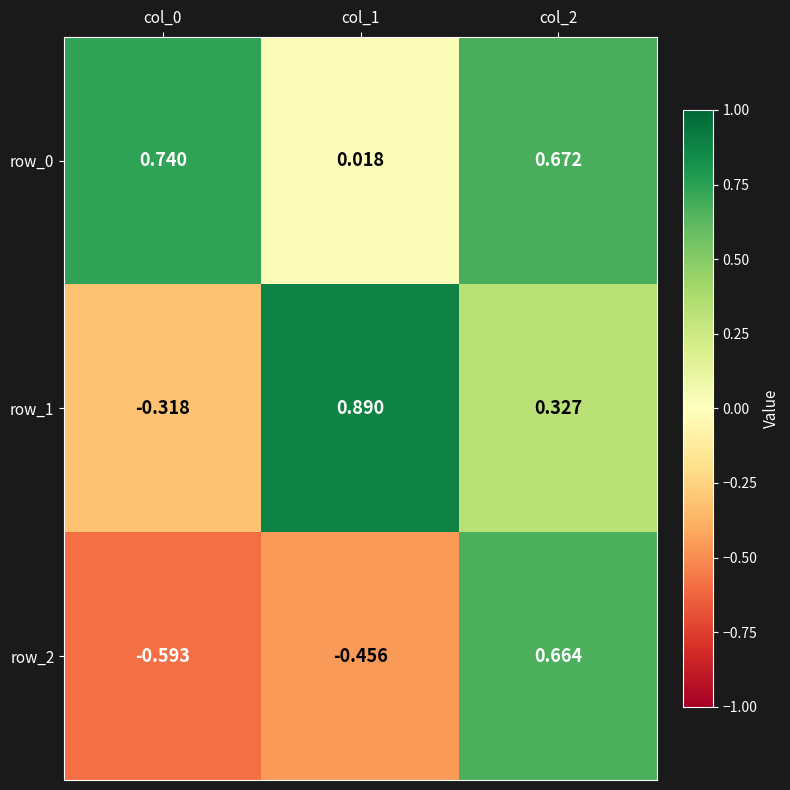

List the series in order of their peak value, lowest first.

row_2, row_0, row_1